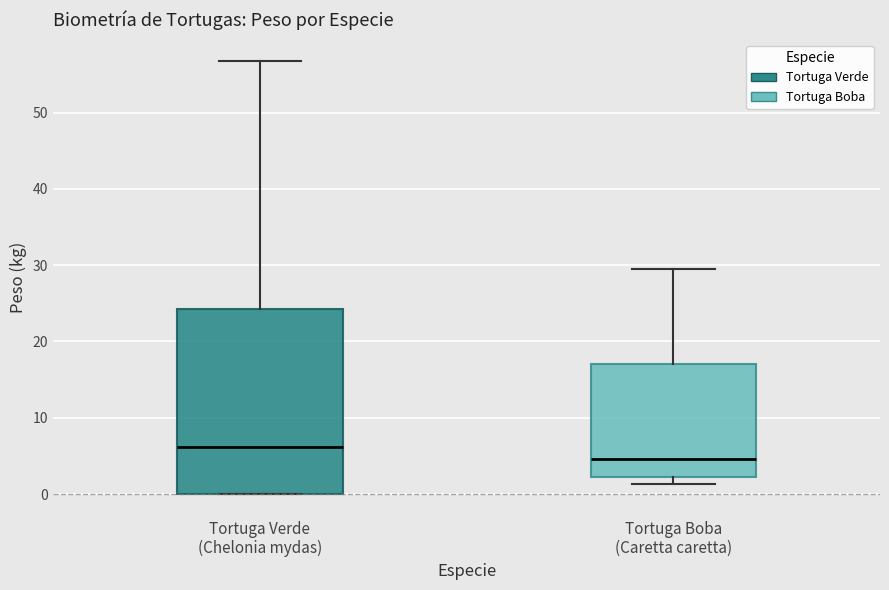

Which box is the tallest, from its lower edge to its upper edge?

Tortuga Verde (Chelonia mydas)